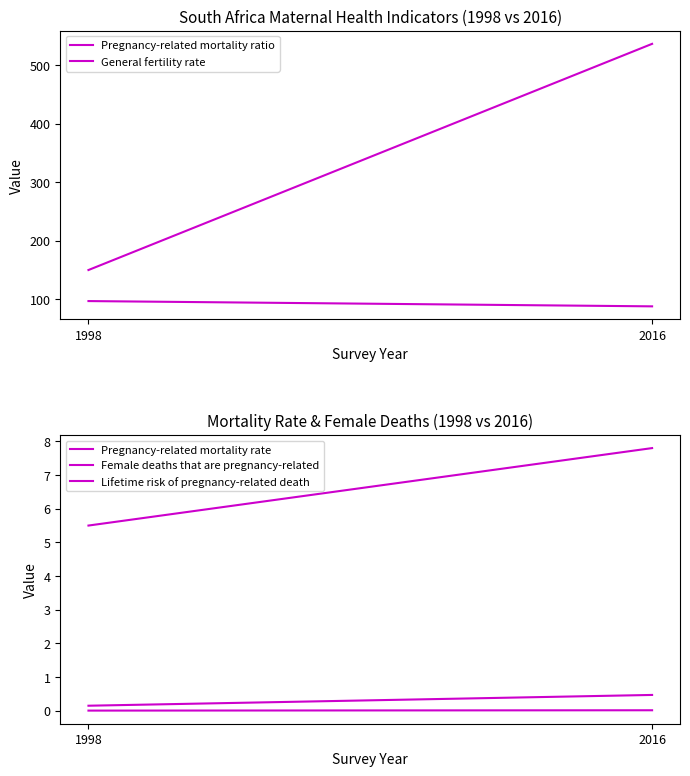

Is it true that Pregnancy-related mortality rate equals 0.0 at 1998?

False